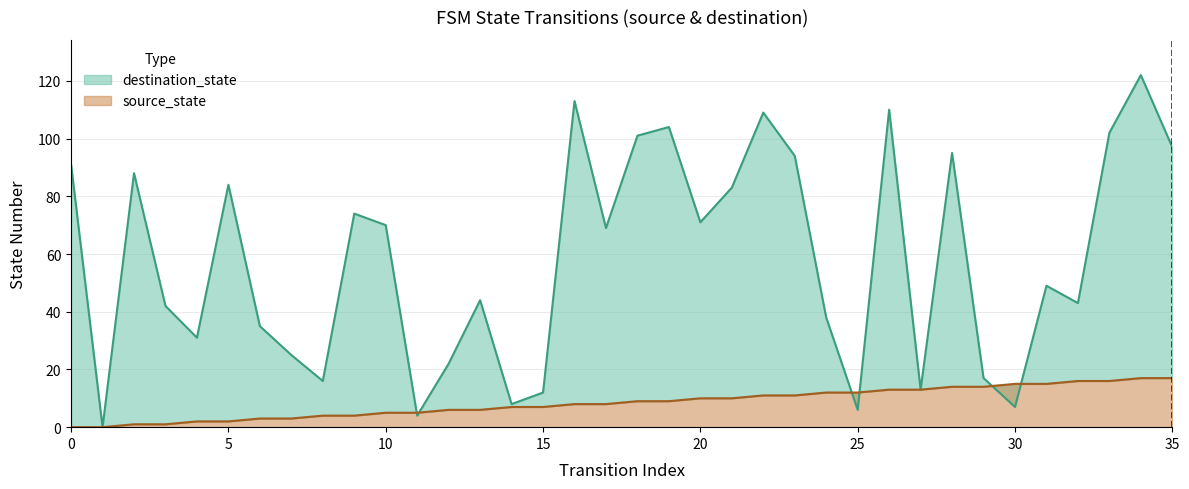

What is the value of the destination_state point at the 13th from the left?

22